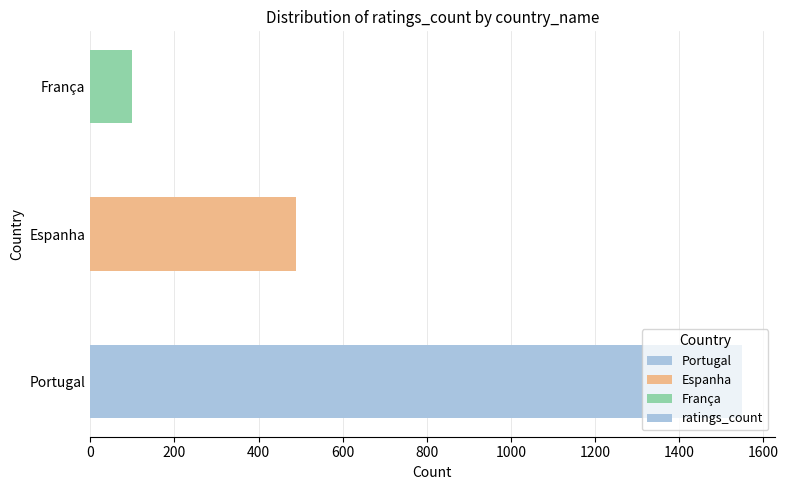

List the labels in order of value, largest first.

Portugal, Espanha, França